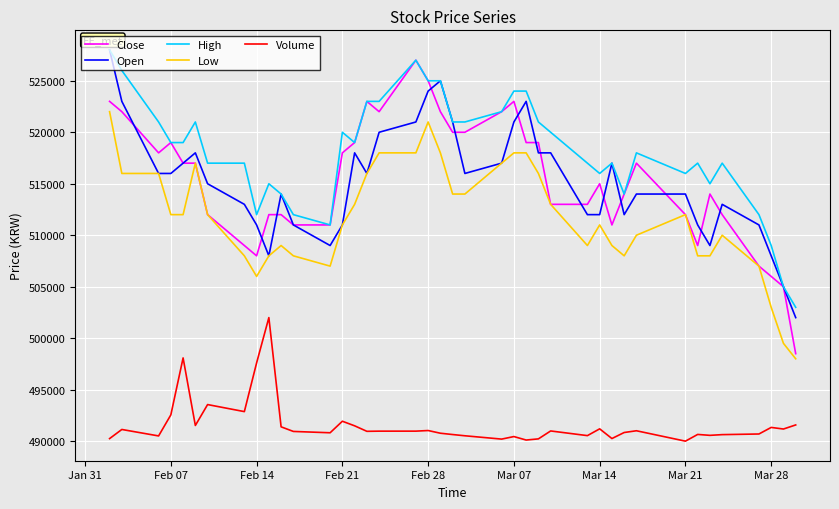

What is the maximum value for Low?

522000.0